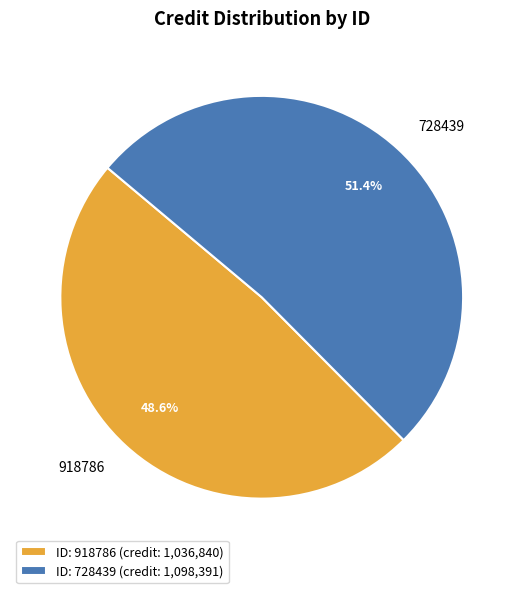

To the nearest percent, what percentage of the pie is 728439?

51%